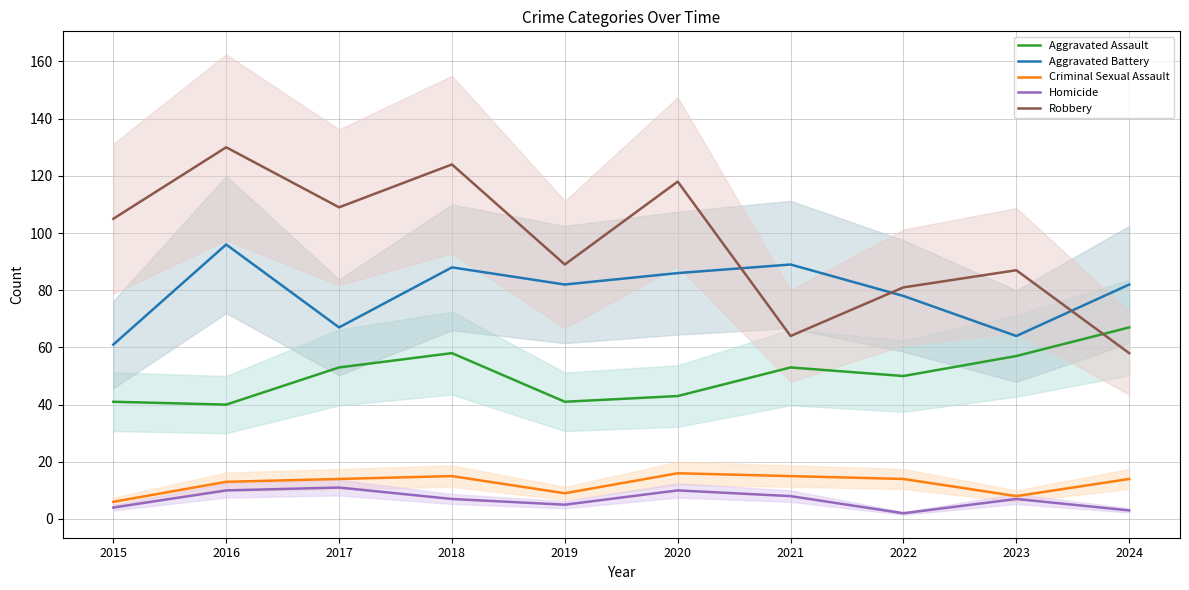

At which category does the chart reach its minimum across all series?

2022